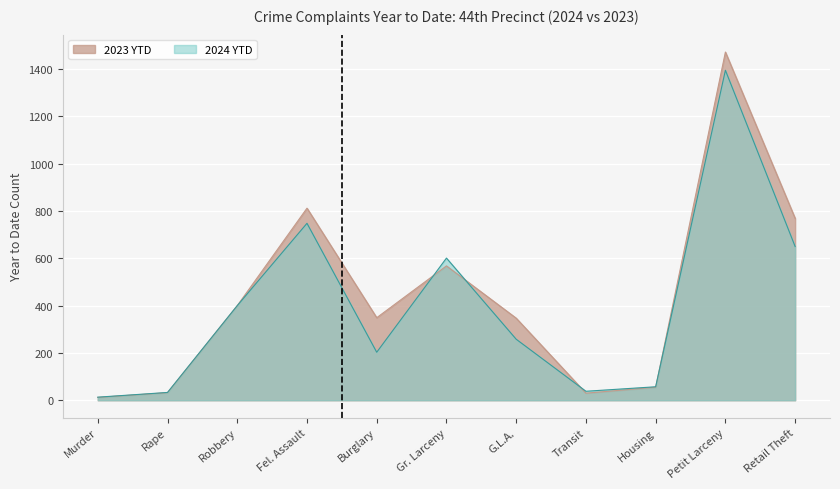

What position from the left is Murder?

1